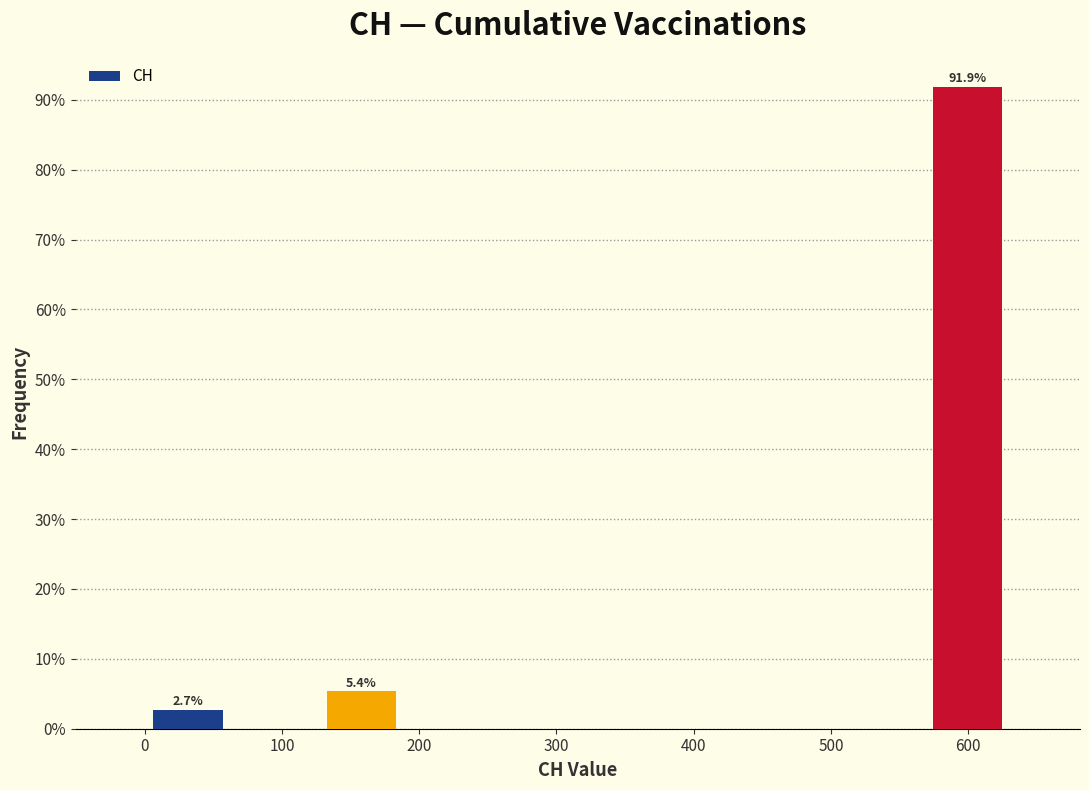

Over which range of the x-axis is the bar tallest?

570 to 630